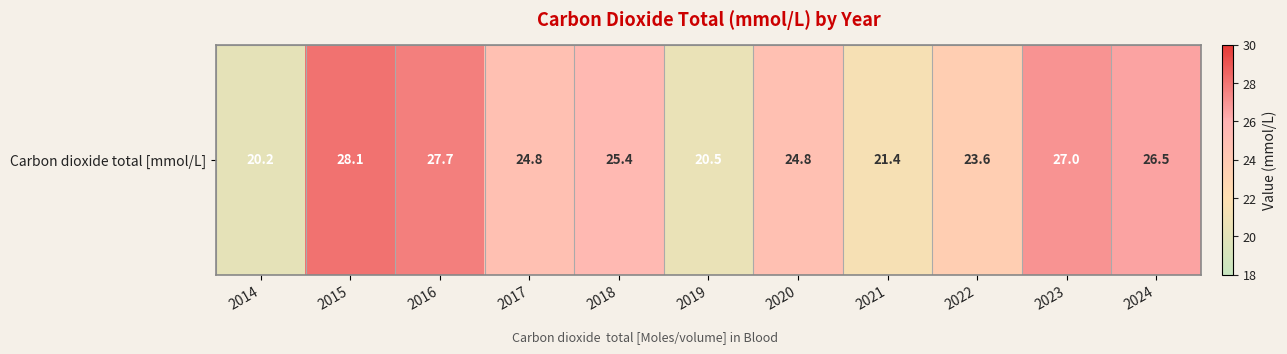

What is the change in value from 2021 to 2022?

+2.2